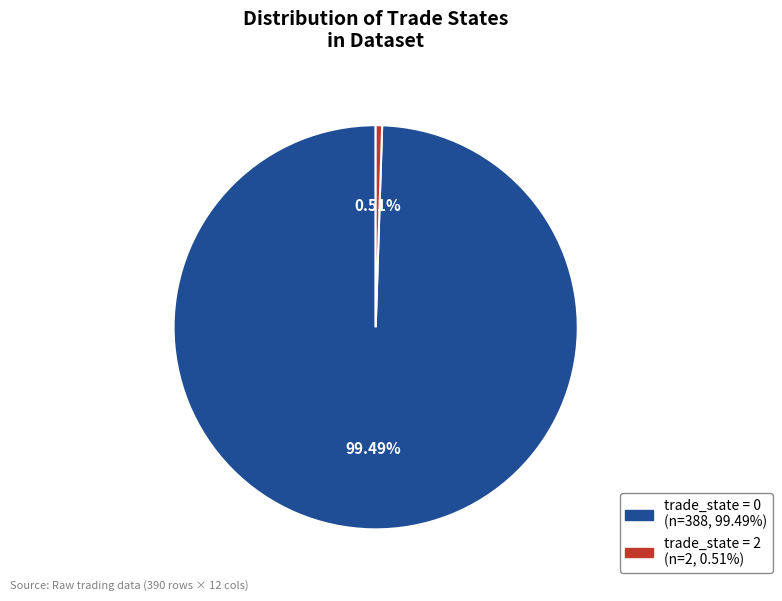

Is there any slice that represents more than half of the pie?

Yes